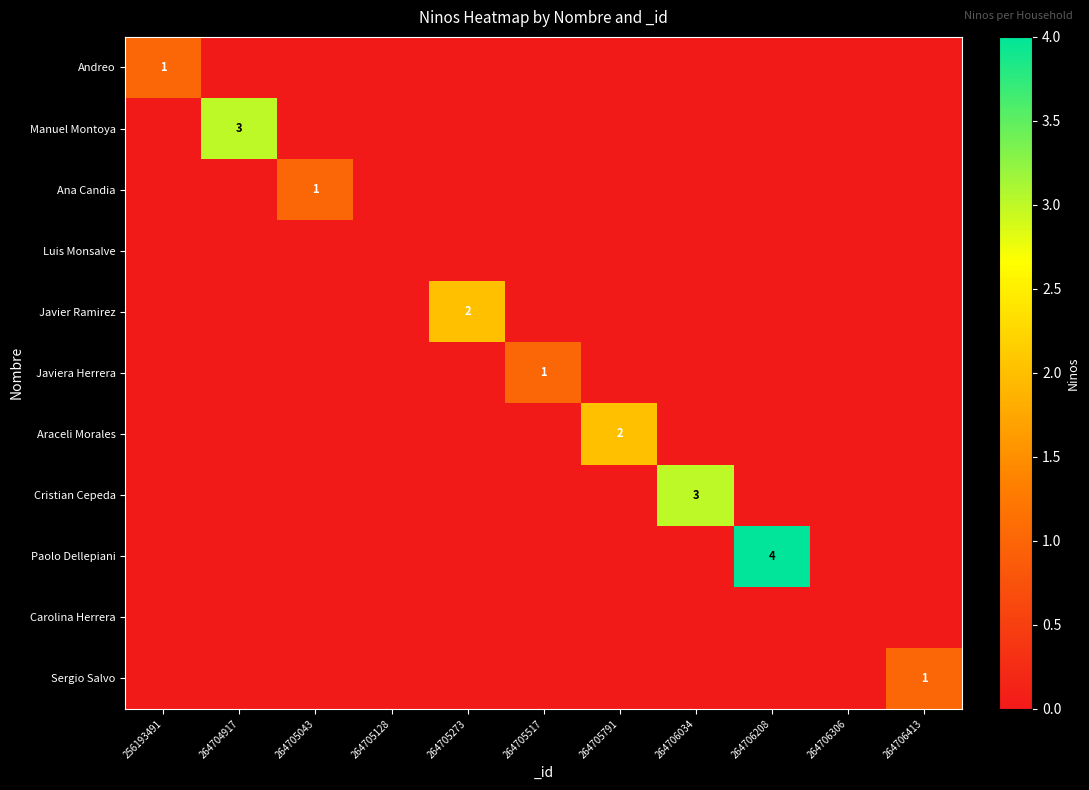

At how many categories does at least one series exceed 3?

1